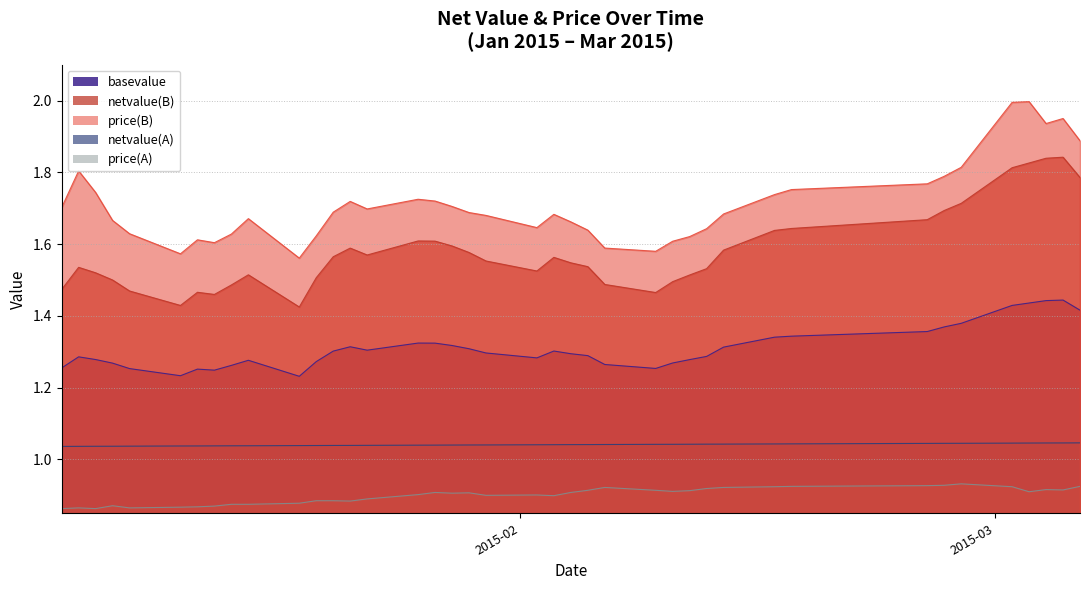

True or false: price(B) and netvalue(A) intersect in this chart.

False